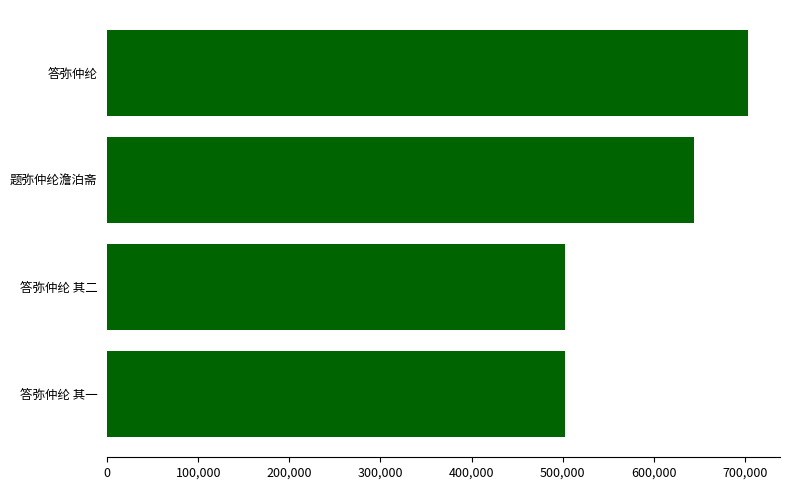

What value does the data have at 答弥仲纶?

703463